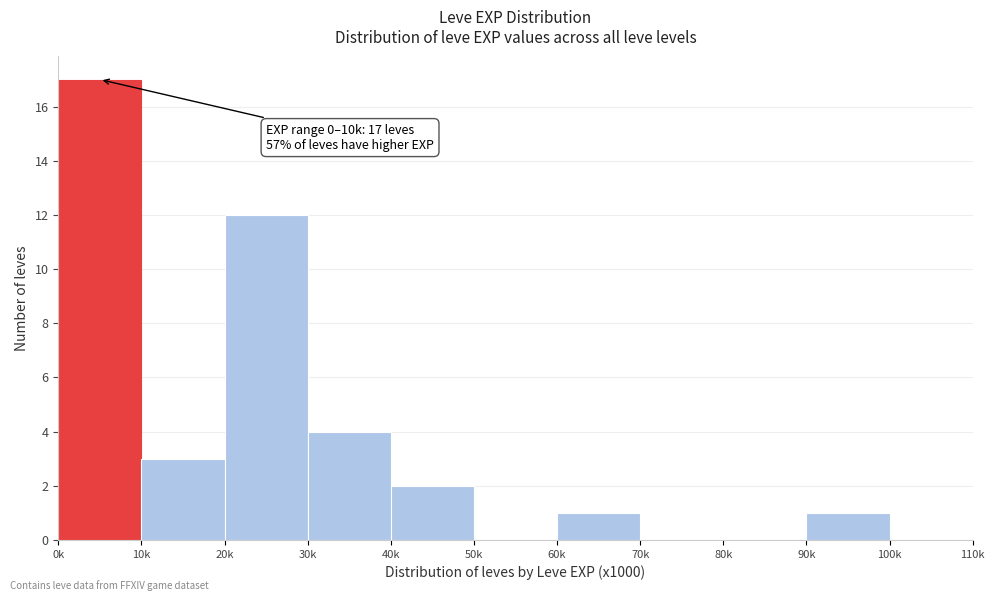

Reading left to right, transcribe all the data shown in this chart.

0k=17	10k=3	20k=12	30k=4	40k=2	50k=0	60k=1	70k=0	80k=0	90k=1	100k=0